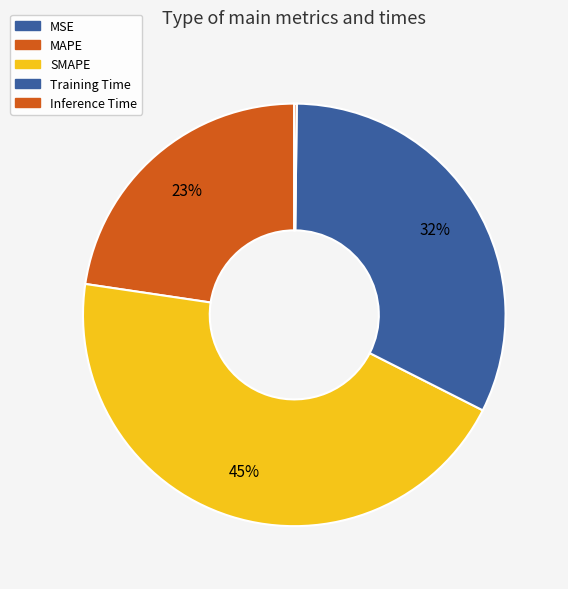

What percentage is the MAPE slice, to the nearest percent?

23%